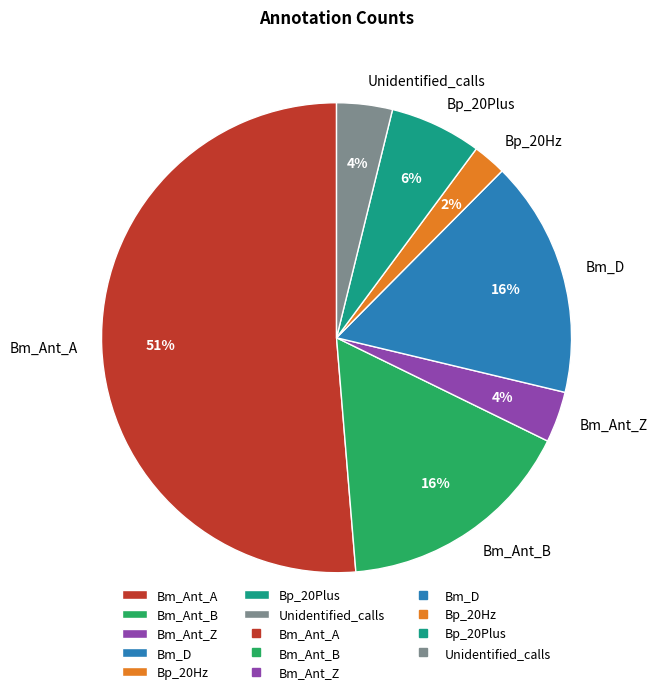

Between Bm_Ant_A and Bm_Ant_Z, which is larger?

Bm_Ant_A